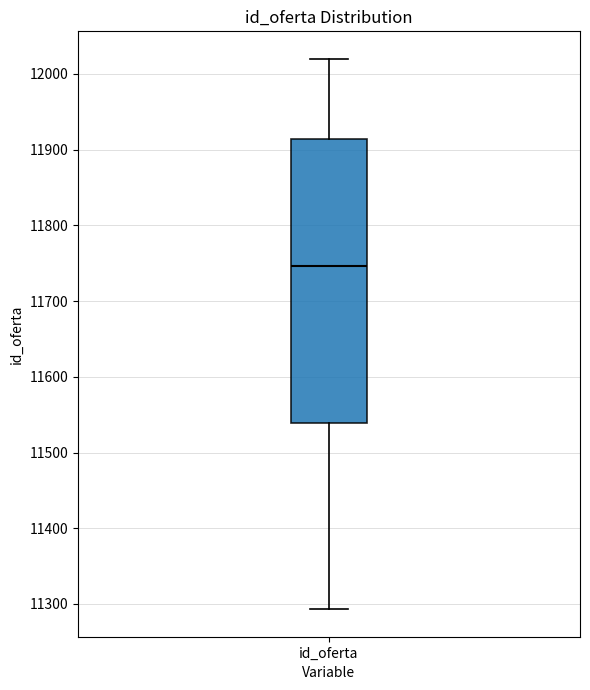

Read this box plot against the y-axis: the position of the median line, the range covered by the box, and the ends of both whiskers. The values are not printed on the chart, so give them approximately, as read against the axis.

median 11750, box 11540 to 11910, whiskers 11290 to 12020